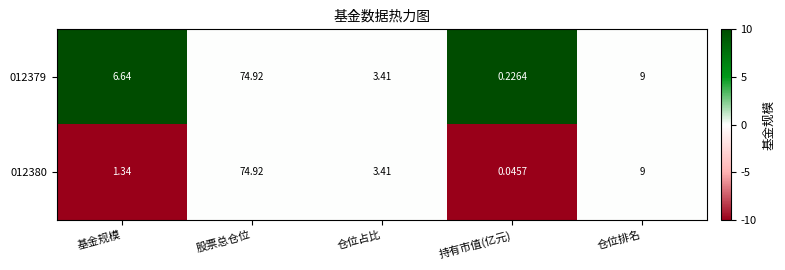

Is the value of 012380 at 股票总仓位 greater than the value of 012379 at 基金规模?

Yes